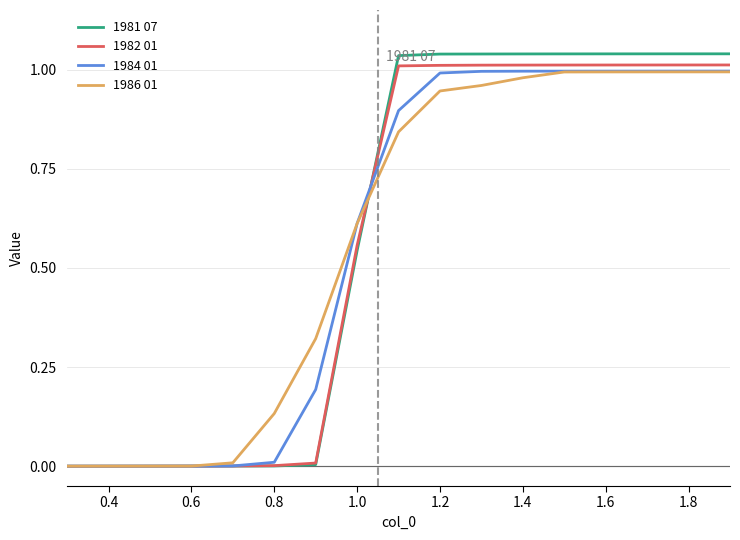

Which series has the largest range (max minus min)?

1981 07